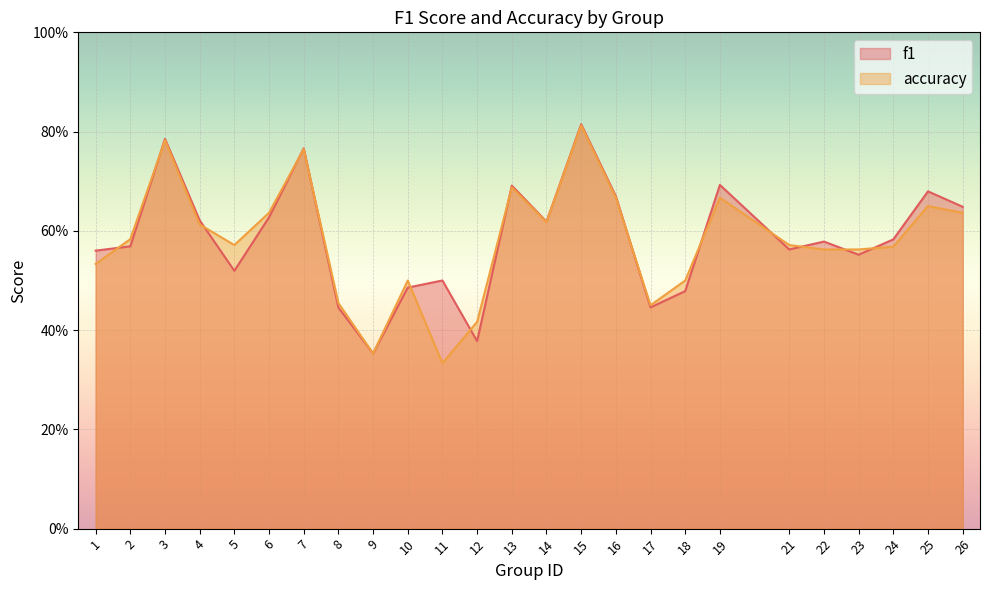

List the series in order of their overall mean, highest first.

f1, accuracy